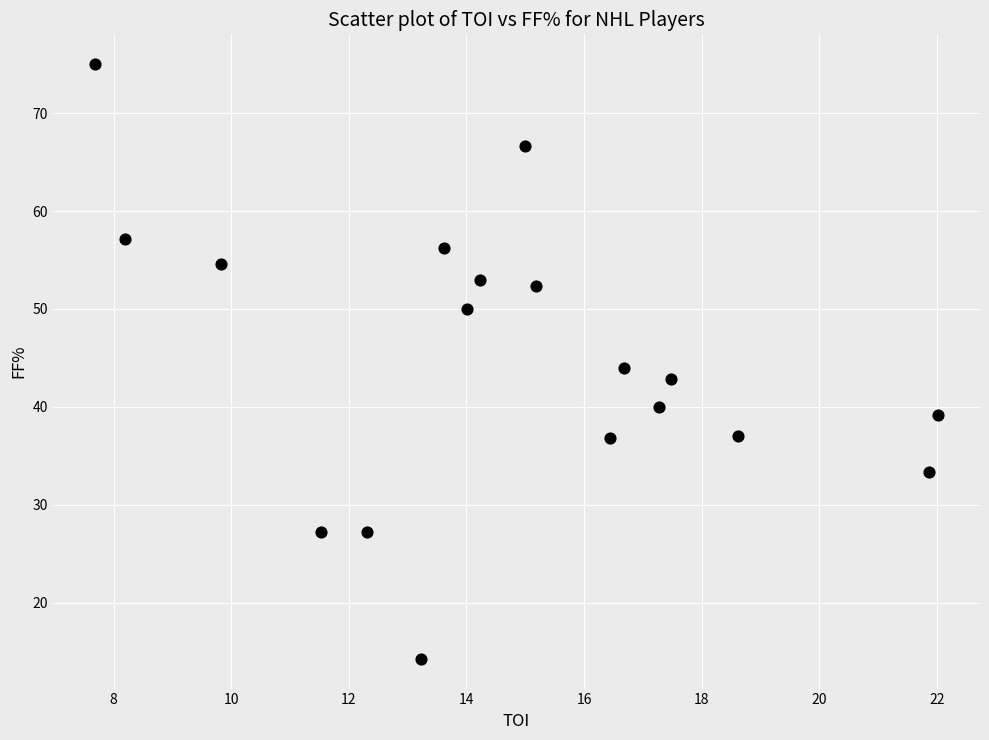

What is the range of X values (max minus min)?

14.3